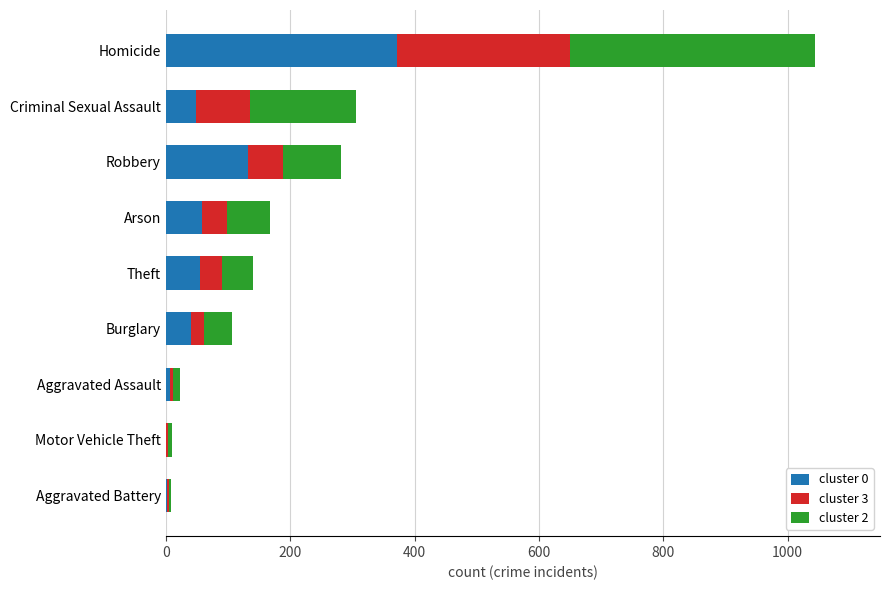

Which category has the highest value in the cluster 0 series?

Homicide